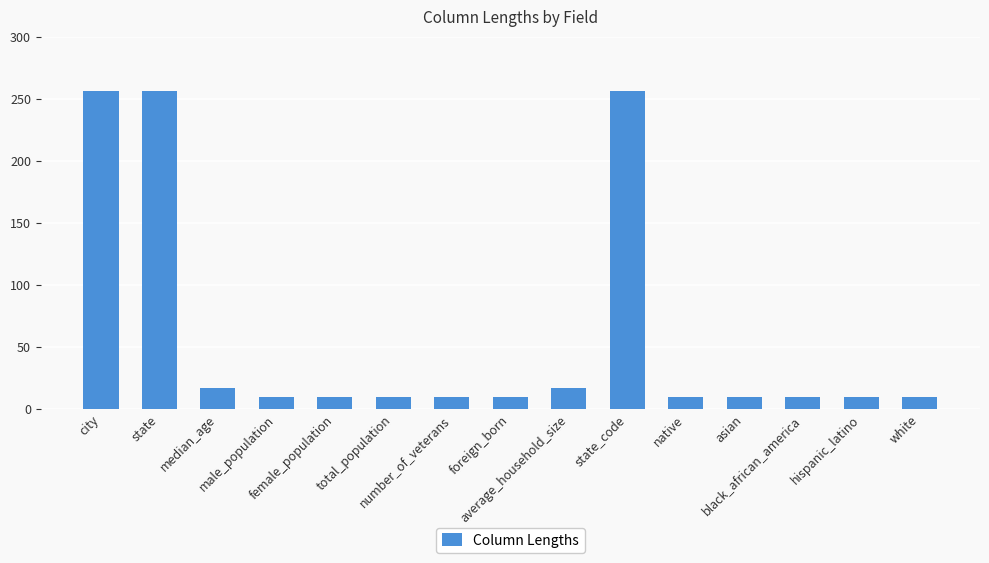

Reading left to right, what are all the values shown in this chart?

256	256	17	10	10	10	10	10	17	256	10	10	10	10	10